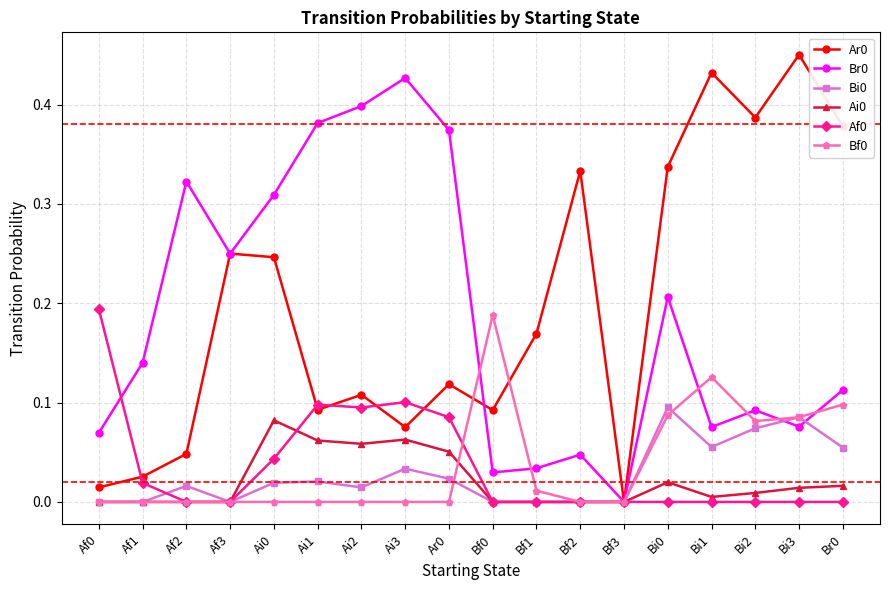

At which label does Br0 reach its peak?

Ai3